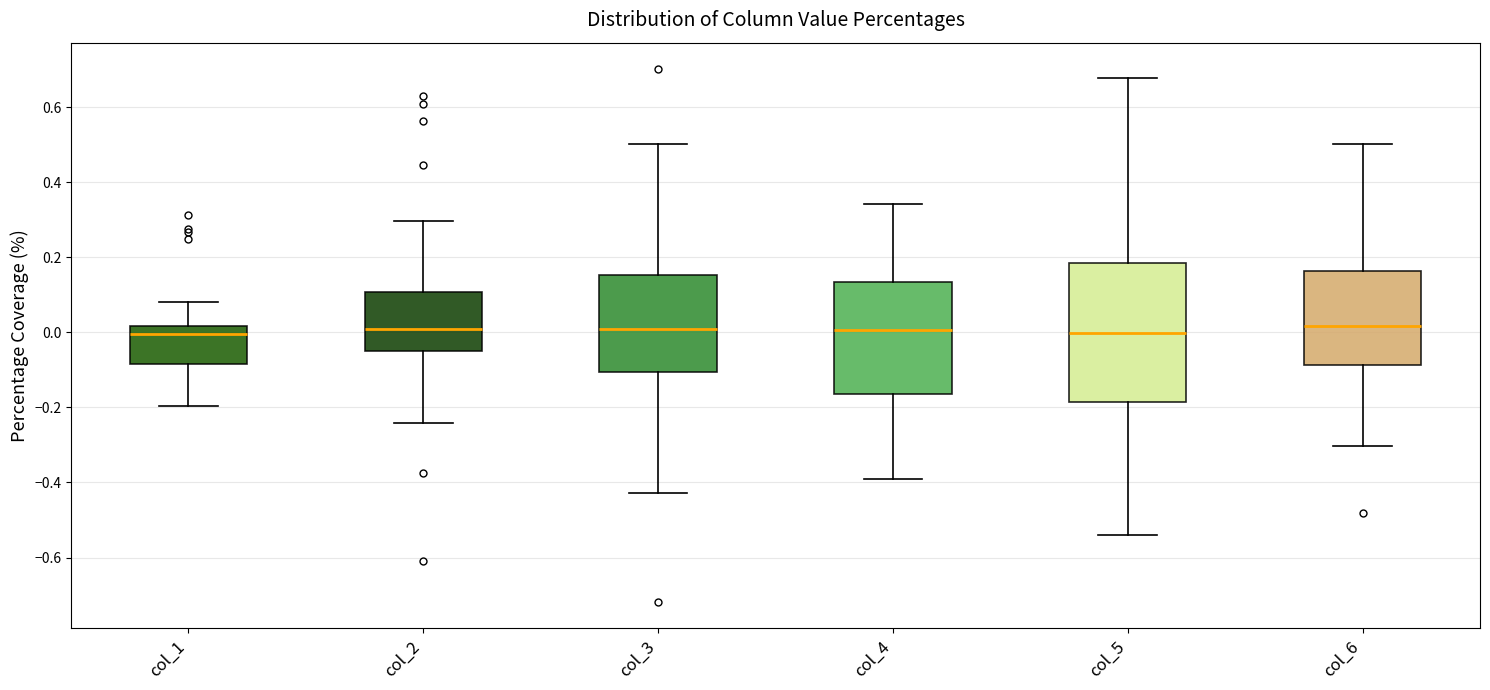

Where is the upper edge of the box for col_6 on the y-axis? The values are not printed on the chart, so give them approximately, as read against the axis.

0.16